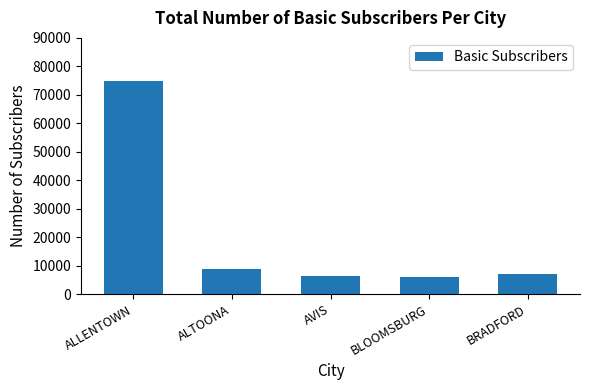

What value does the data have at BLOOMSBURG, to the nearest 100?

6000